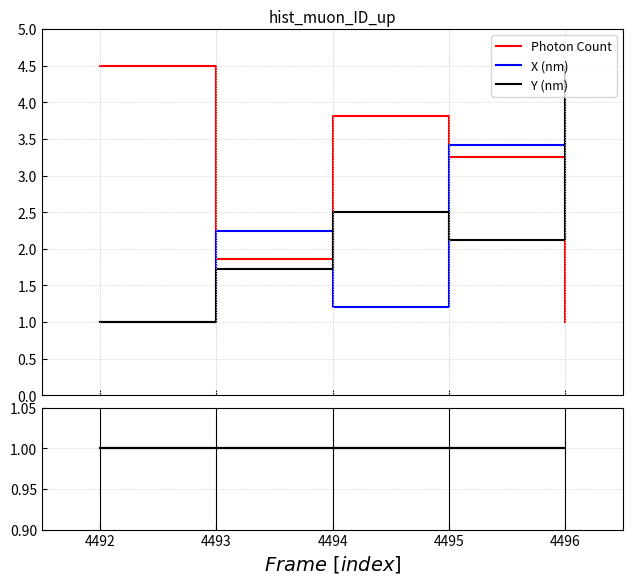

What is the sum of the Photon Count values at 4494 and 4492?

8.3